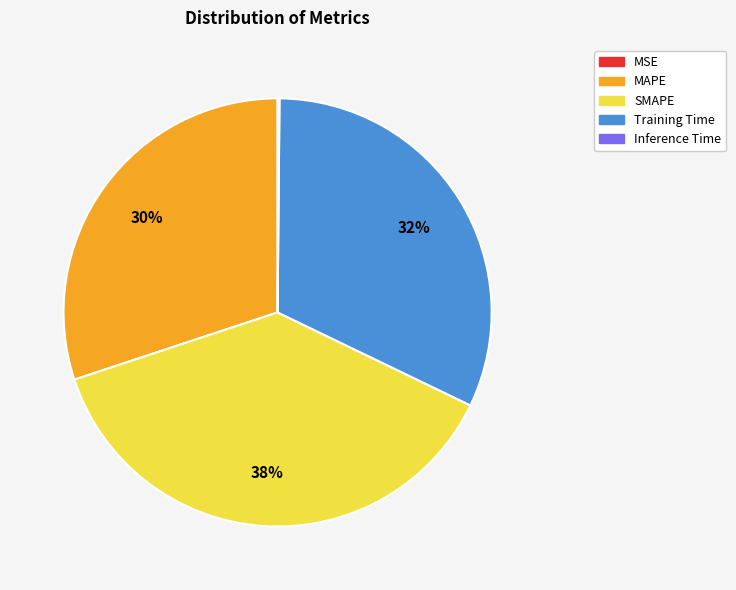

Is there any slice that represents more than half of the pie?

No